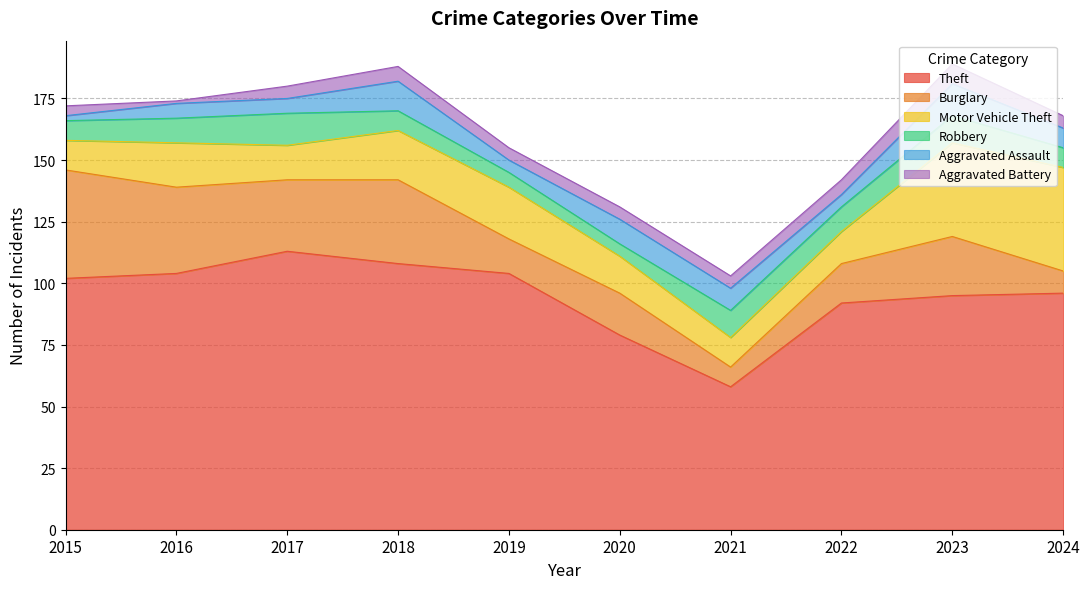

How many Robbery values are between 8 and 11?

7